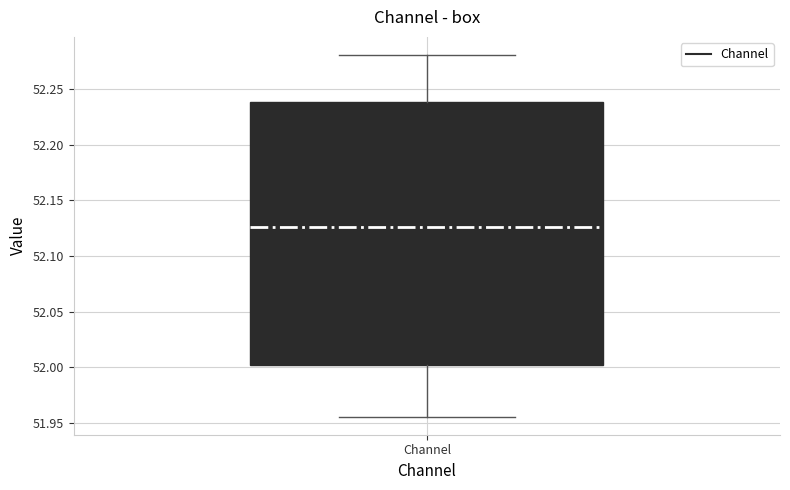

Where is the lower edge of the box for Channel on the y-axis? The values are not printed on the chart, so give them approximately, as read against the axis.

52.000